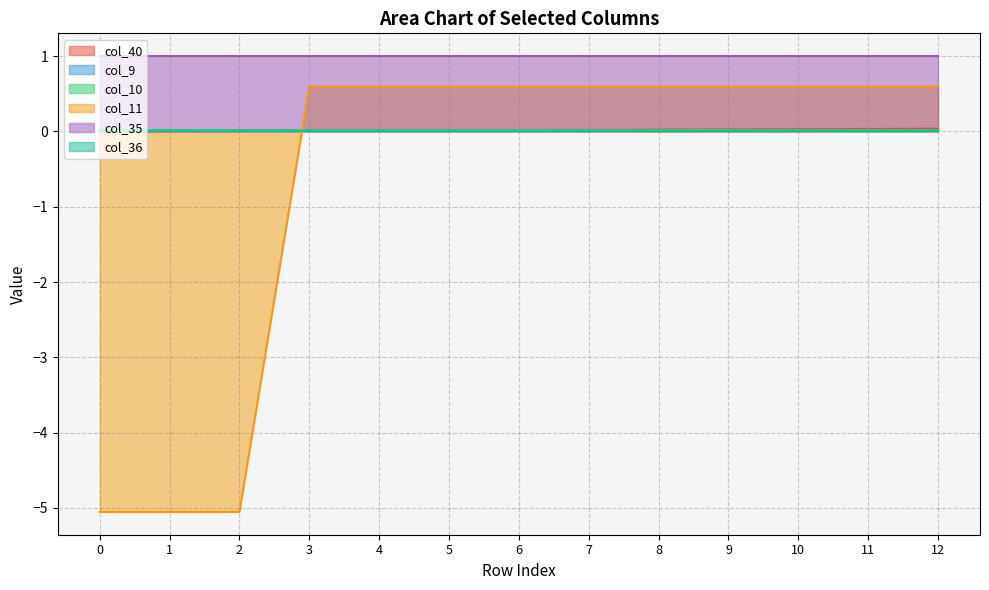

Rank the categories by col_11 value from highest to lowest.

3, 4, 5, 6, 7, 8, 9, 10, 11, 12, 0, 1, 2